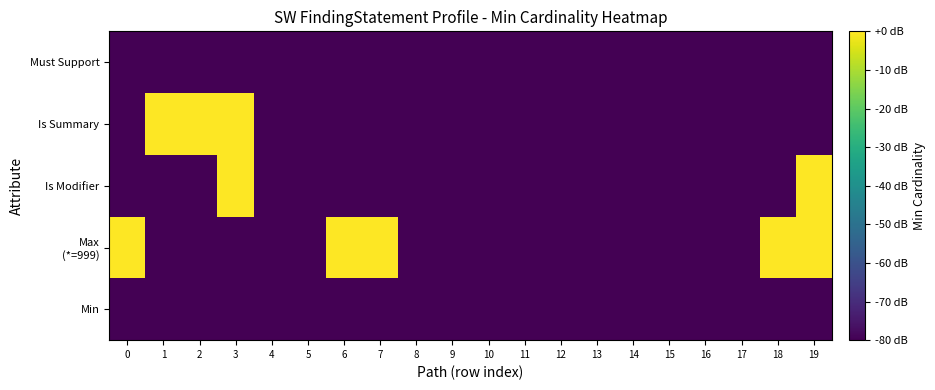

Rank the series by their maximum value, from highest to lowest.

Max (*=999), Is Modifier, Is Summary, Min, Must Support